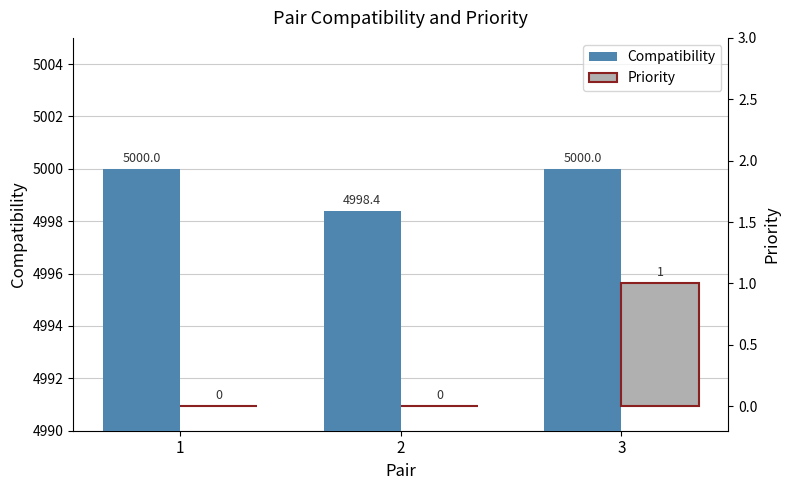

What is the difference between the maximum and minimum values in the Compatibility series?

1.6